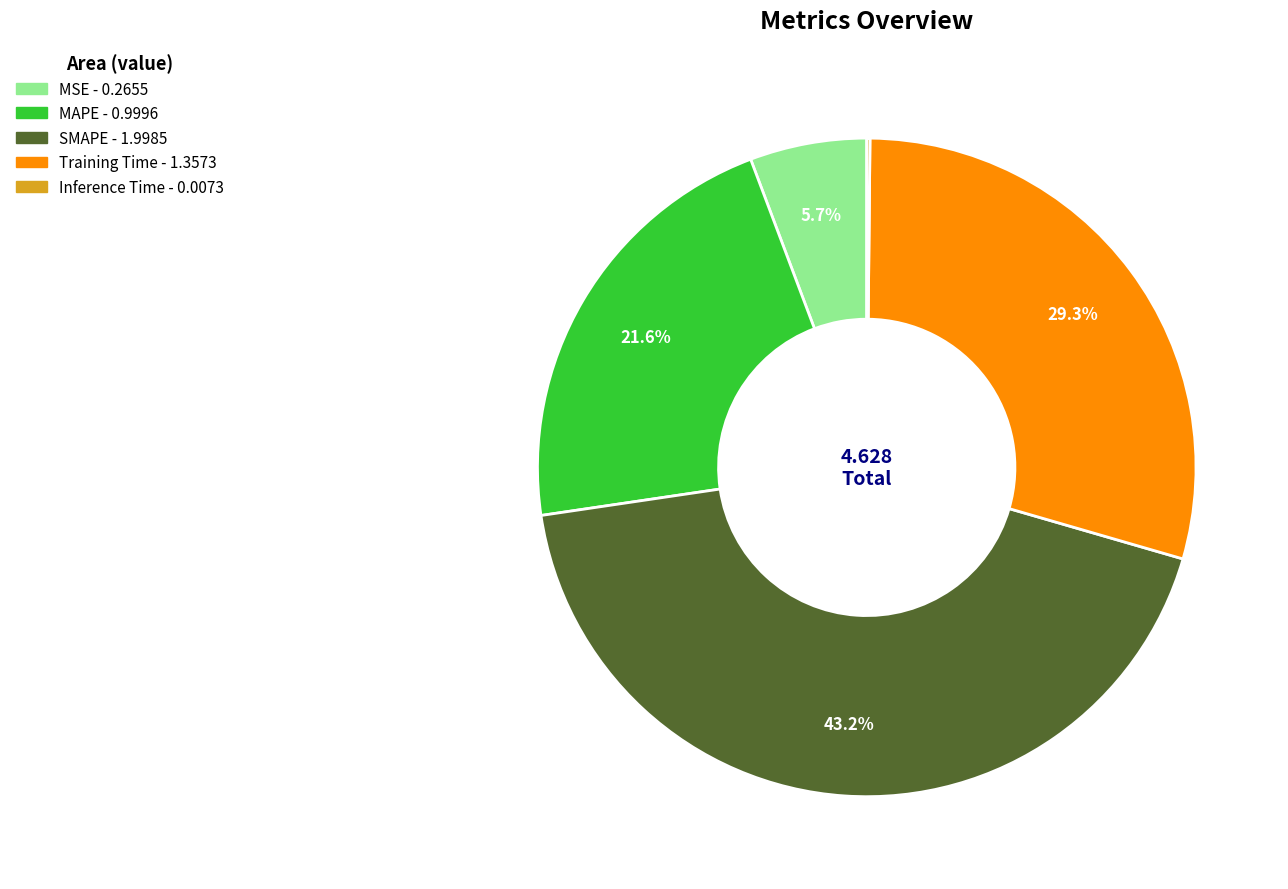

The MSE slice represents 6% of the pie. True or false?

True